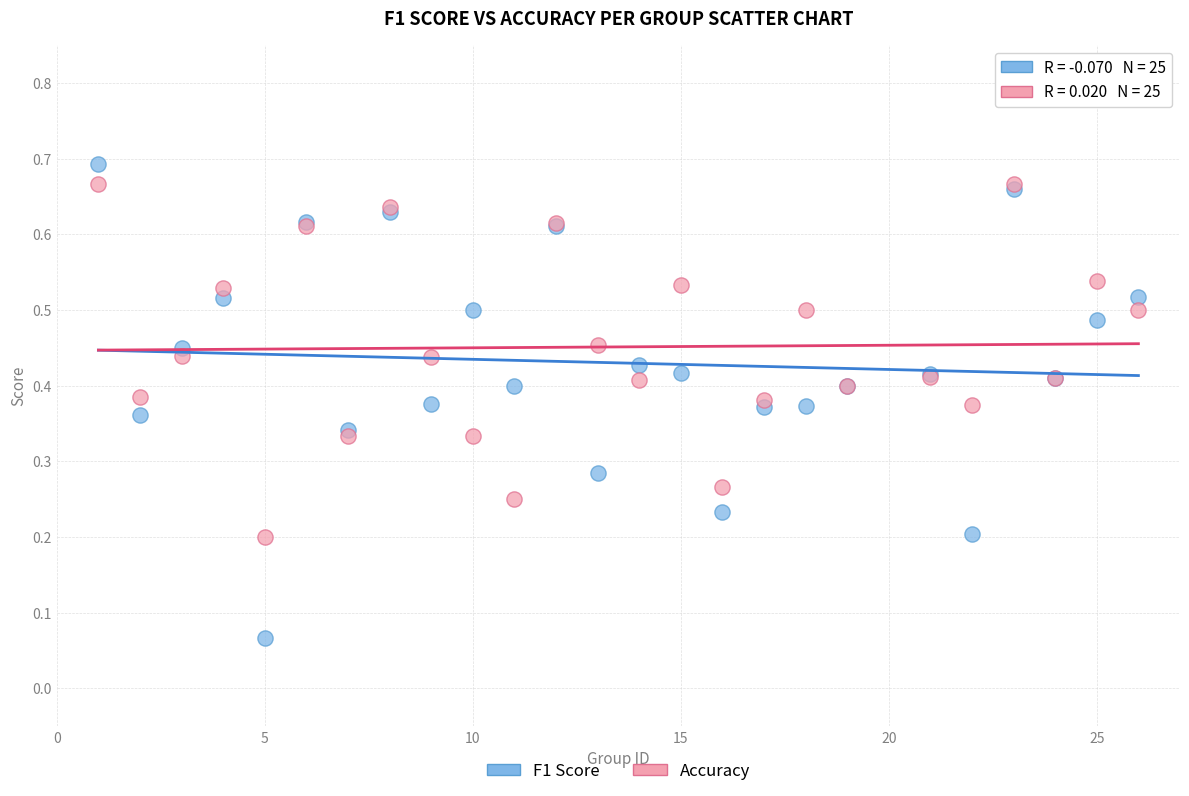

Which series reaches the maximum Y coordinate?

F1 Score